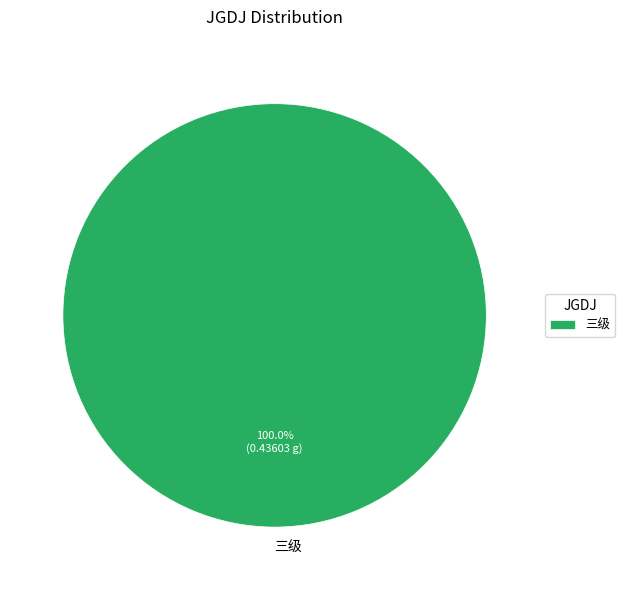

Rank the categories by value from lowest to highest.

三级